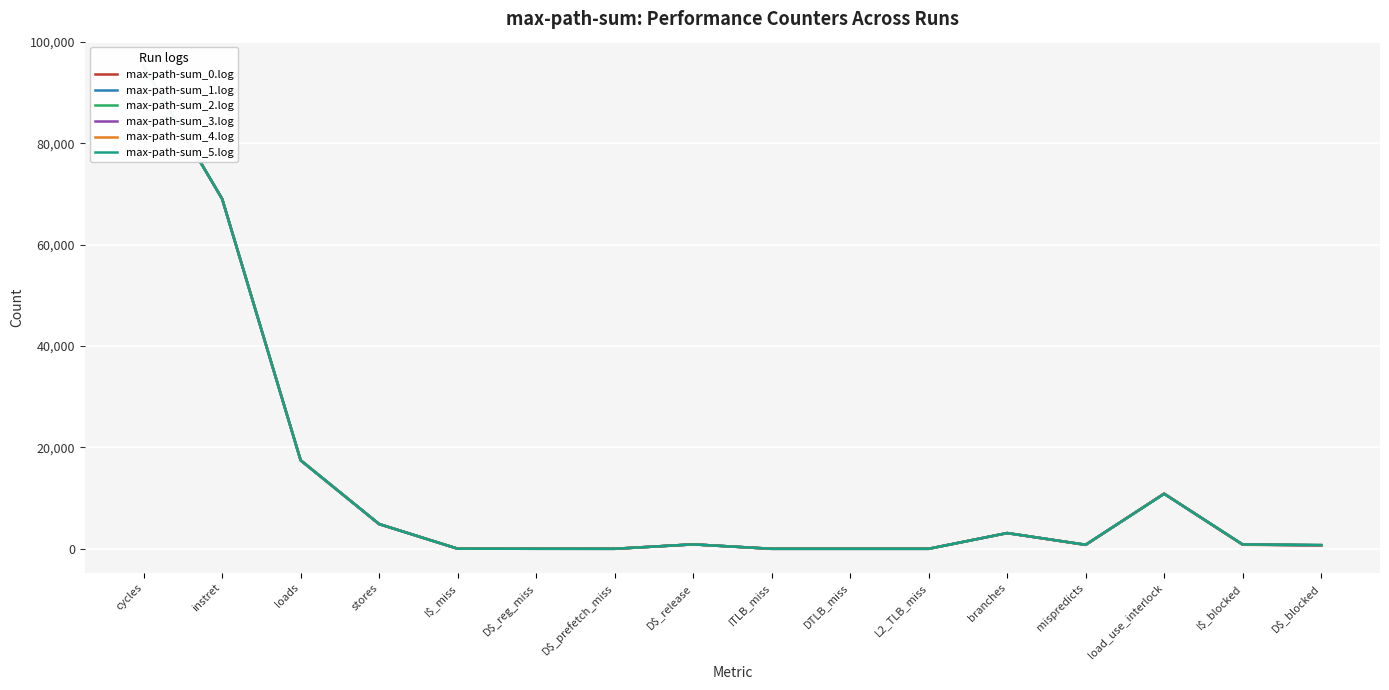

How many times do max-path-sum_3.log and max-path-sum_4.log cross each other?

2